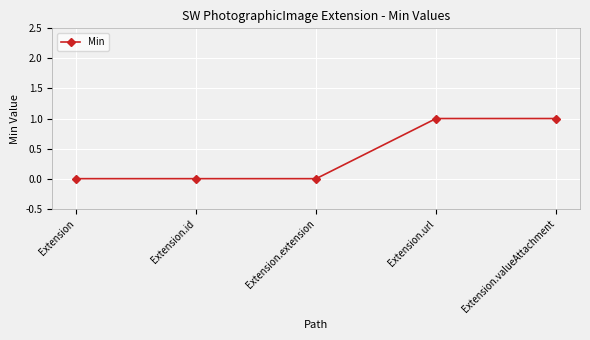

What is the change in value from Extension to Extension.valueAttachment?

+1